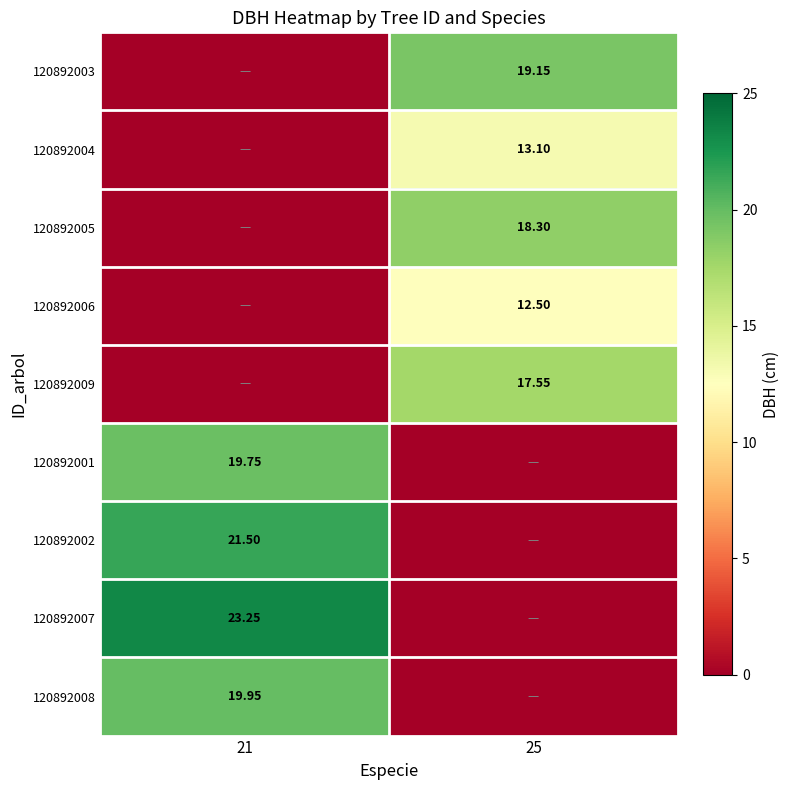

Is the value of 120892004 at 25 greater than the value of 120892008 at 21?

No